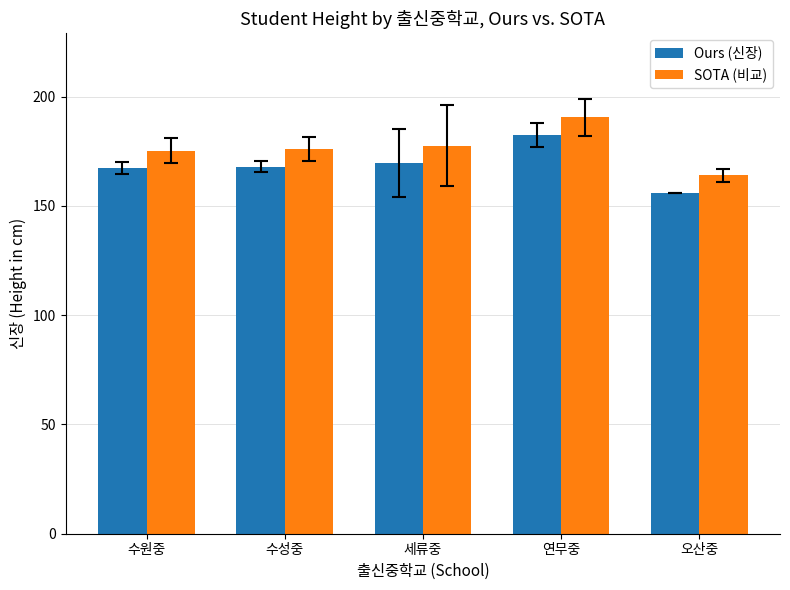

Count the number of data series in this chart.

2